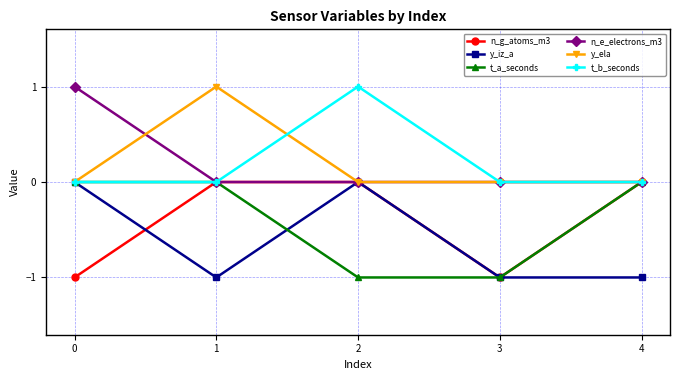

At which category does y_iz_a reach its first local valley?

1